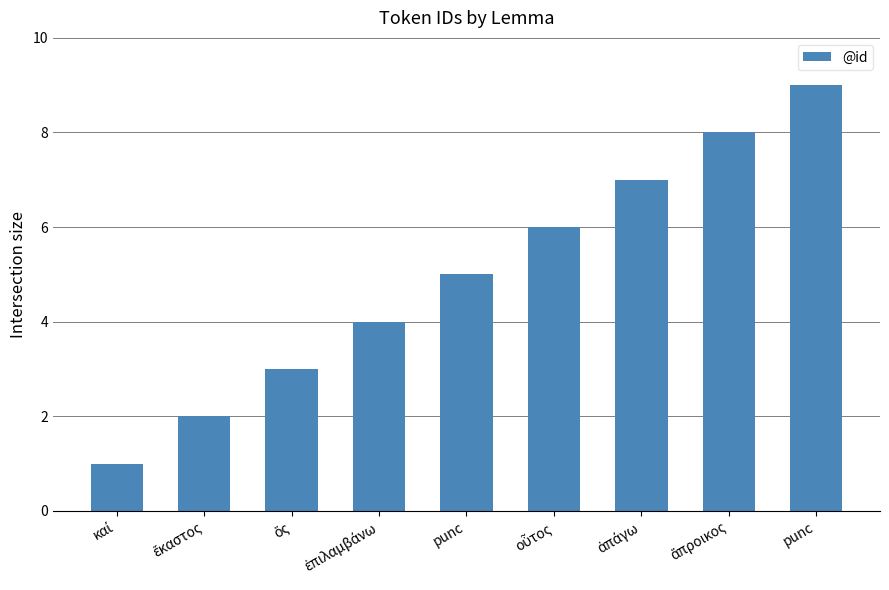

Are the bars horizontal?

No